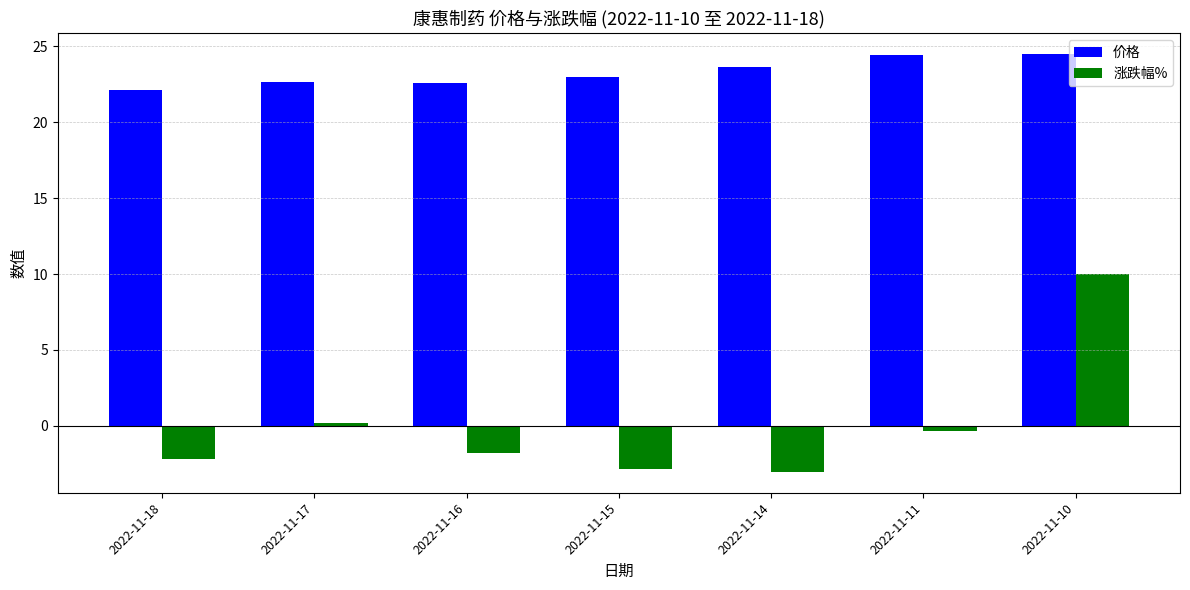

What is the maximum value shown in the chart?

24.5